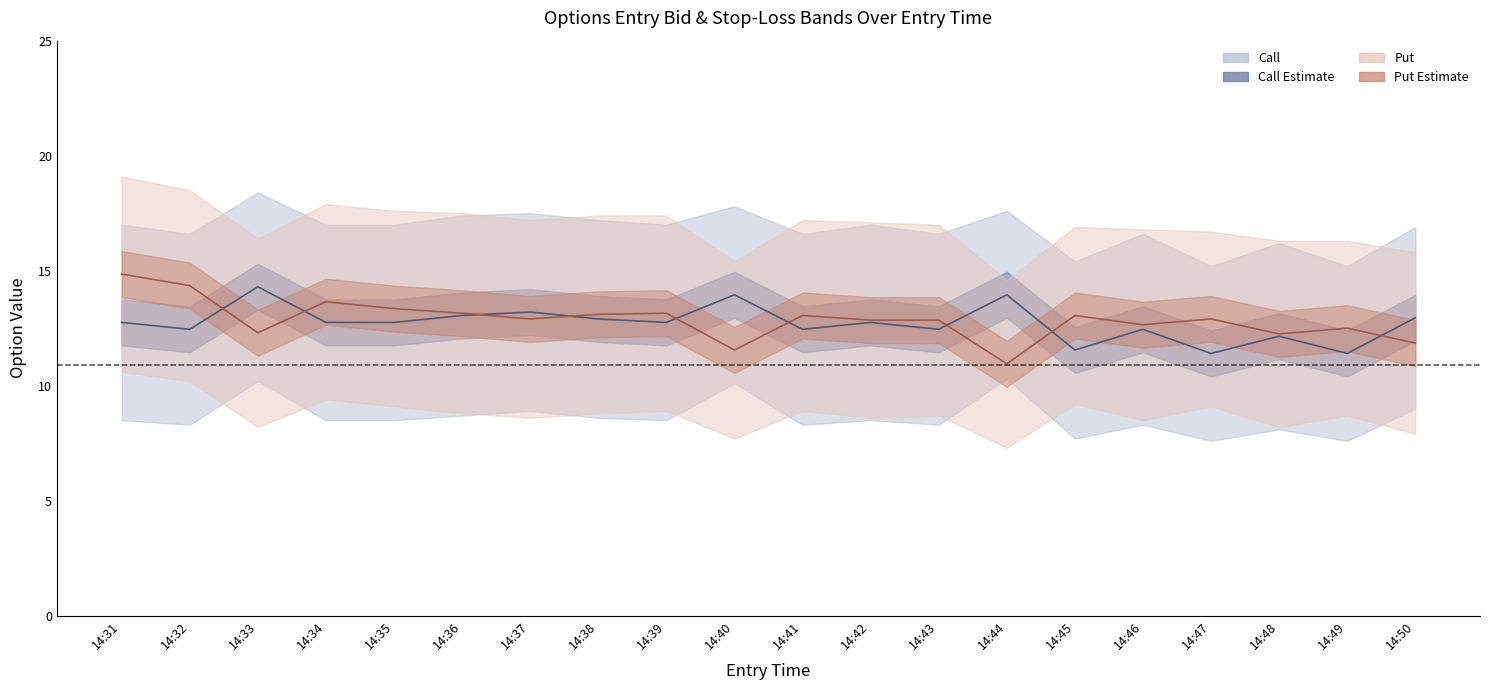

Is this an area chart (filled region under the line)?

No